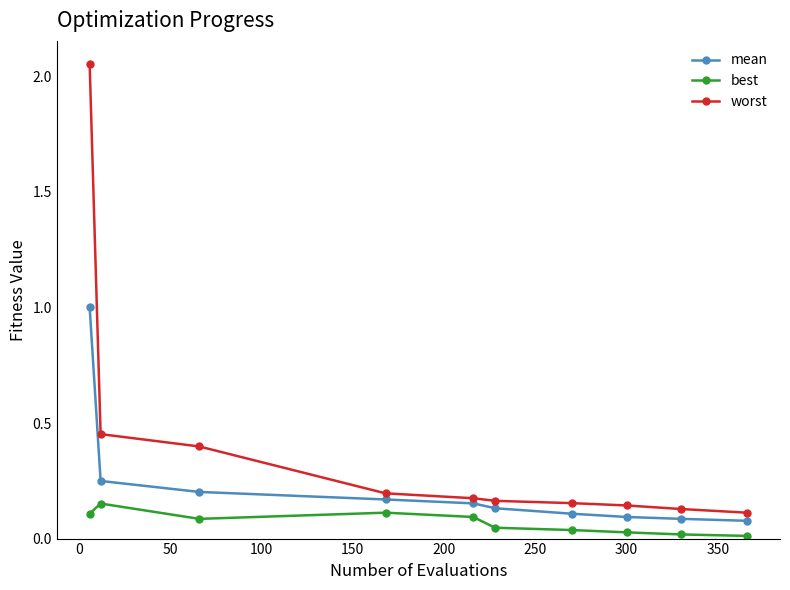

True or false: worst and best cross at least once.

False